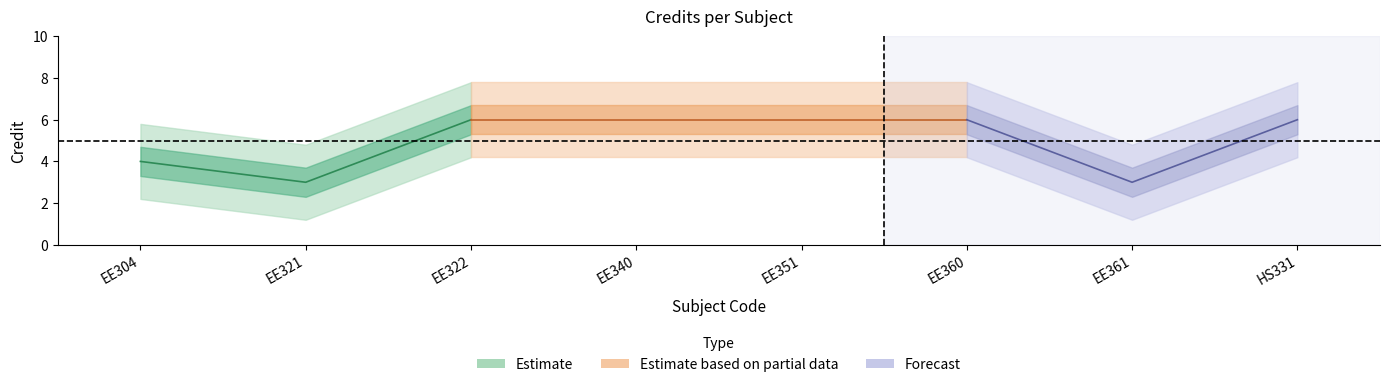

Where is the data nearest to the value 4?

EE304